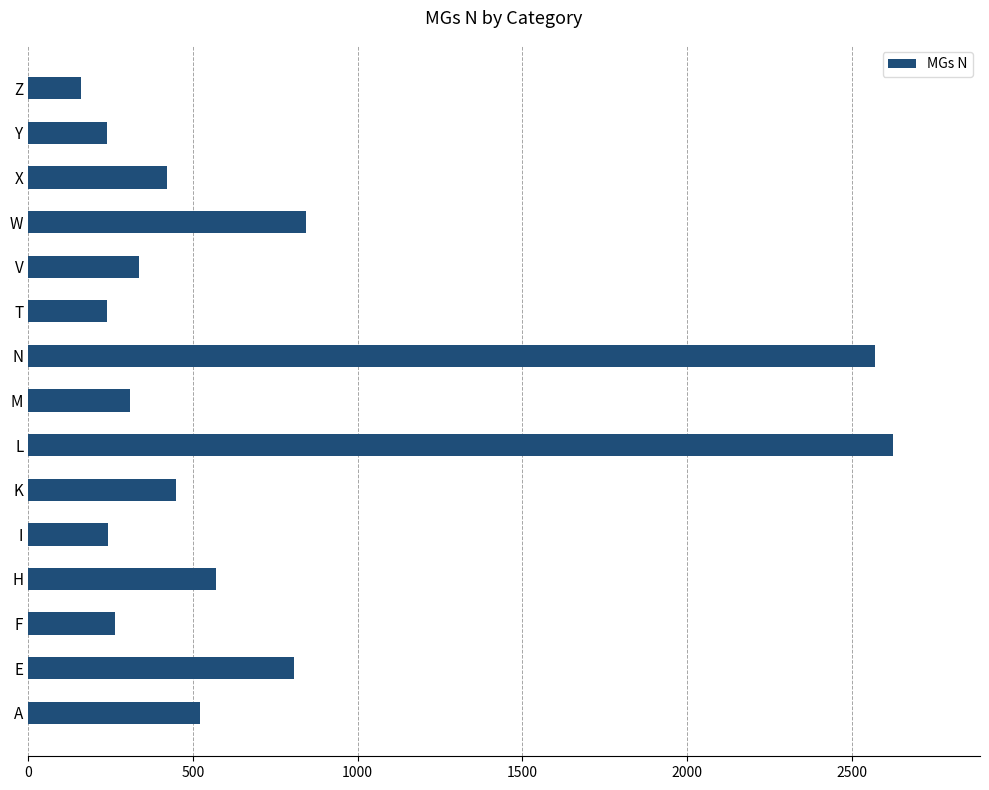

Which has a higher value, X or Z?

X